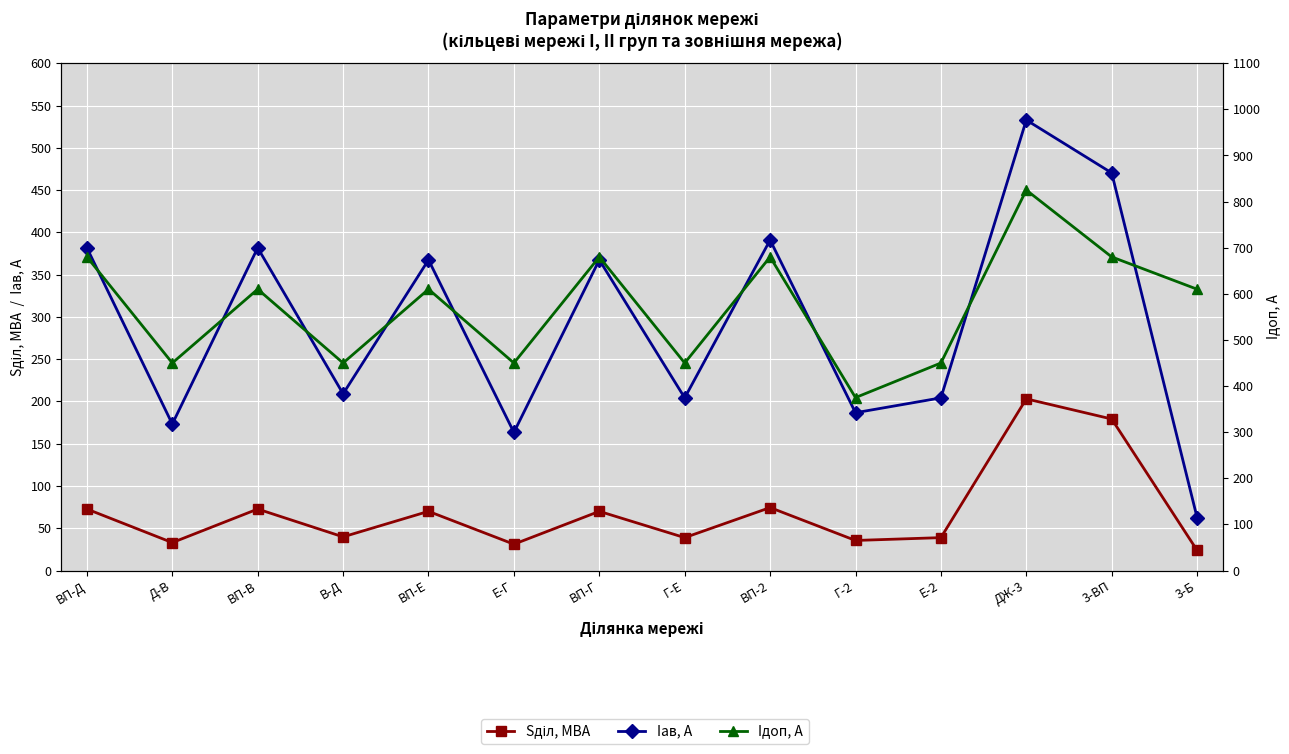

What is the value of the Iдоп, А point at the 1st from the left?

680.0